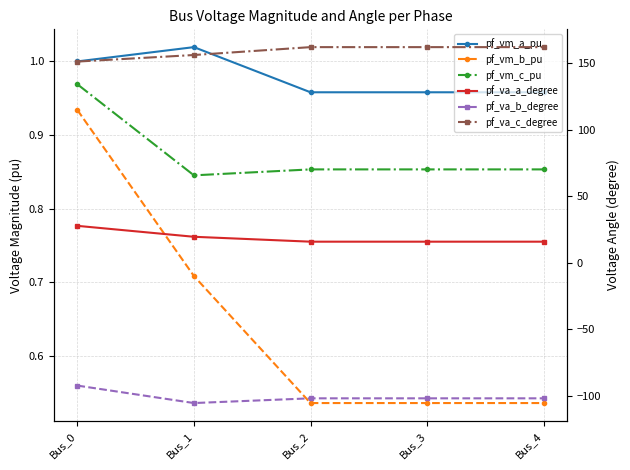

What is the sum of all pf_va_c_degree values?

793.5